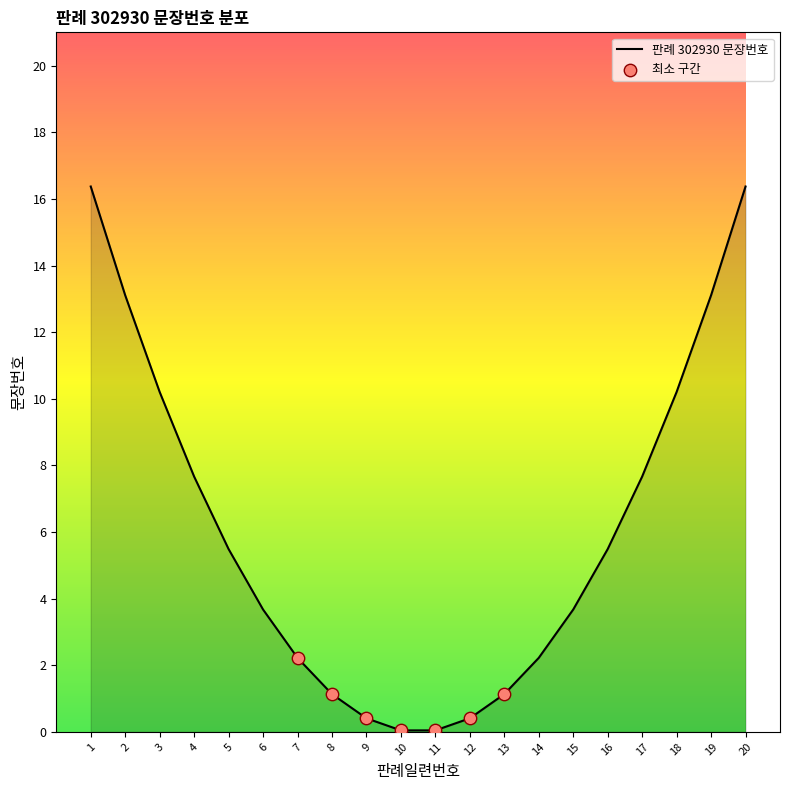

What is the change in value from 9 to 19?

+12.7